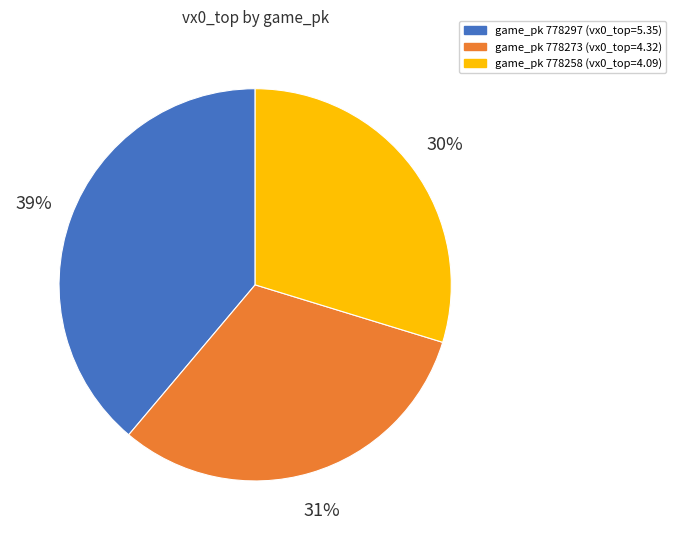

To the nearest percent, what is the difference between the largest and smallest slice percentages?

9%